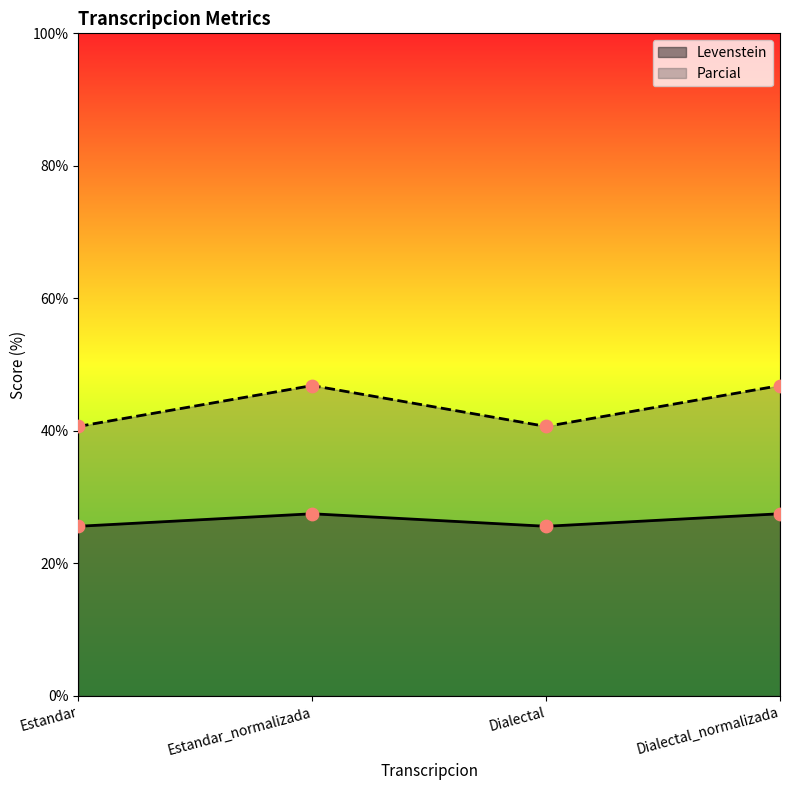

Is the value of Parcial at Dialectal_normalizada greater than the value of Levenstein at Estandar?

Yes